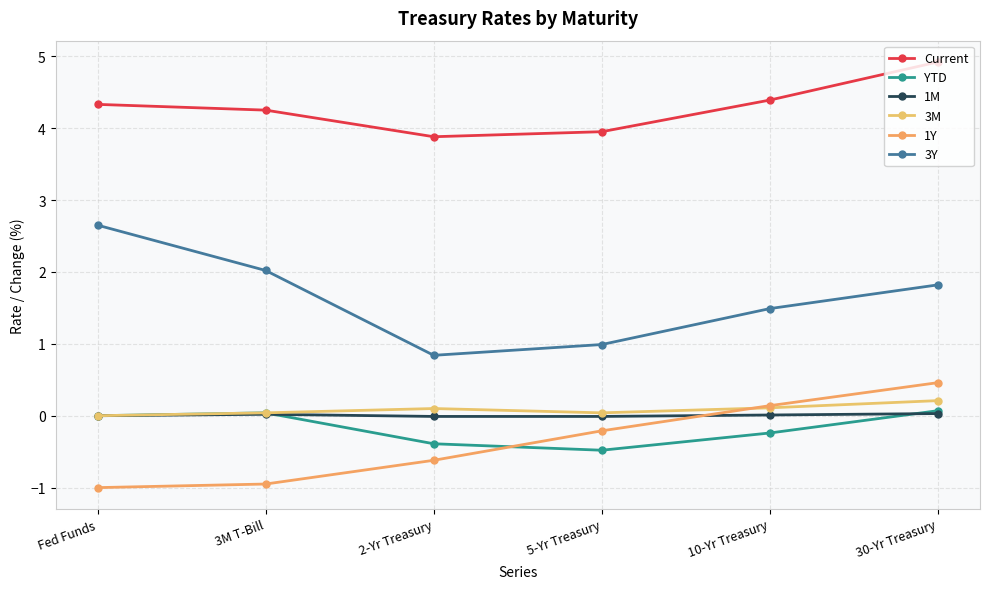

Does the chart have visible grid lines?

Yes